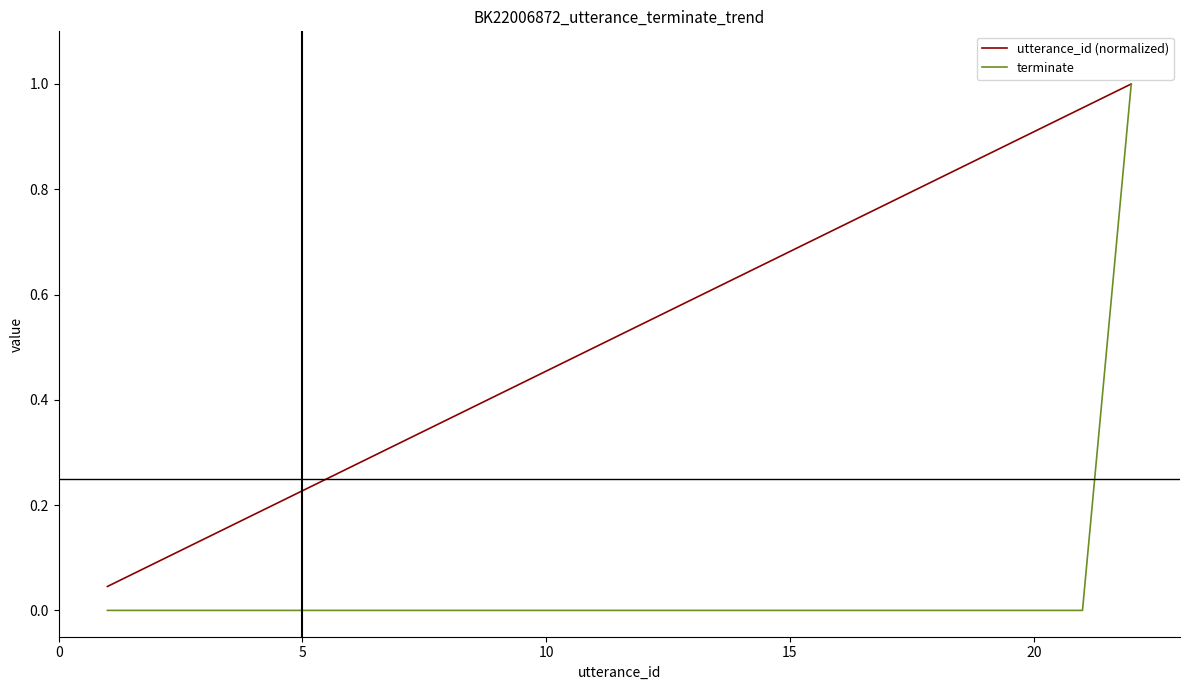

Rank the series by their average value, from highest to lowest.

utterance_id (normalized), terminate